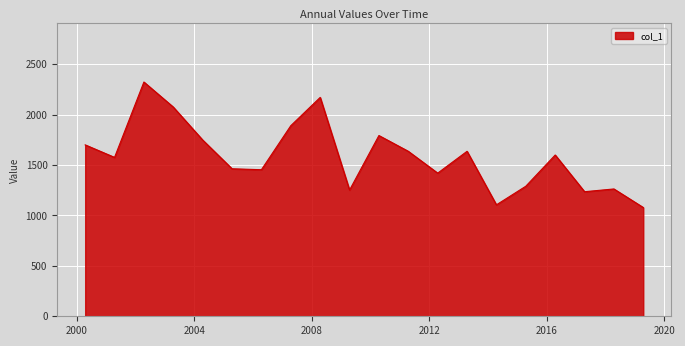

What is the maximum value shown in the chart?

2324.4